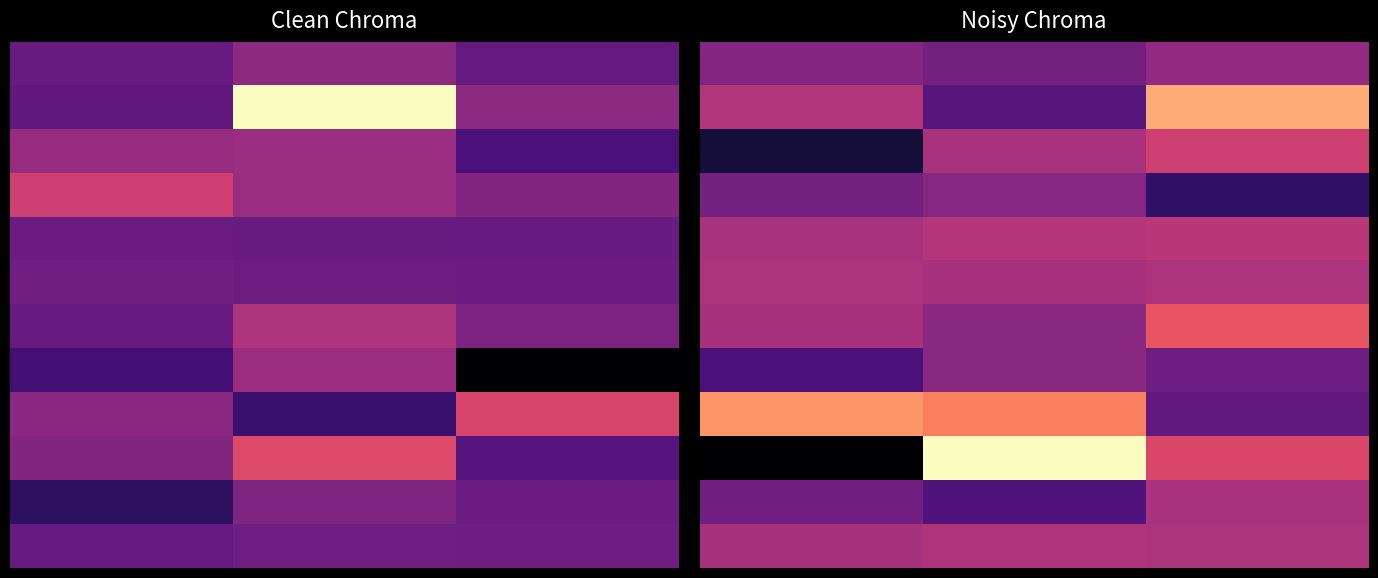

True or false: 0 has a value of 0.4 at 2.0.

True